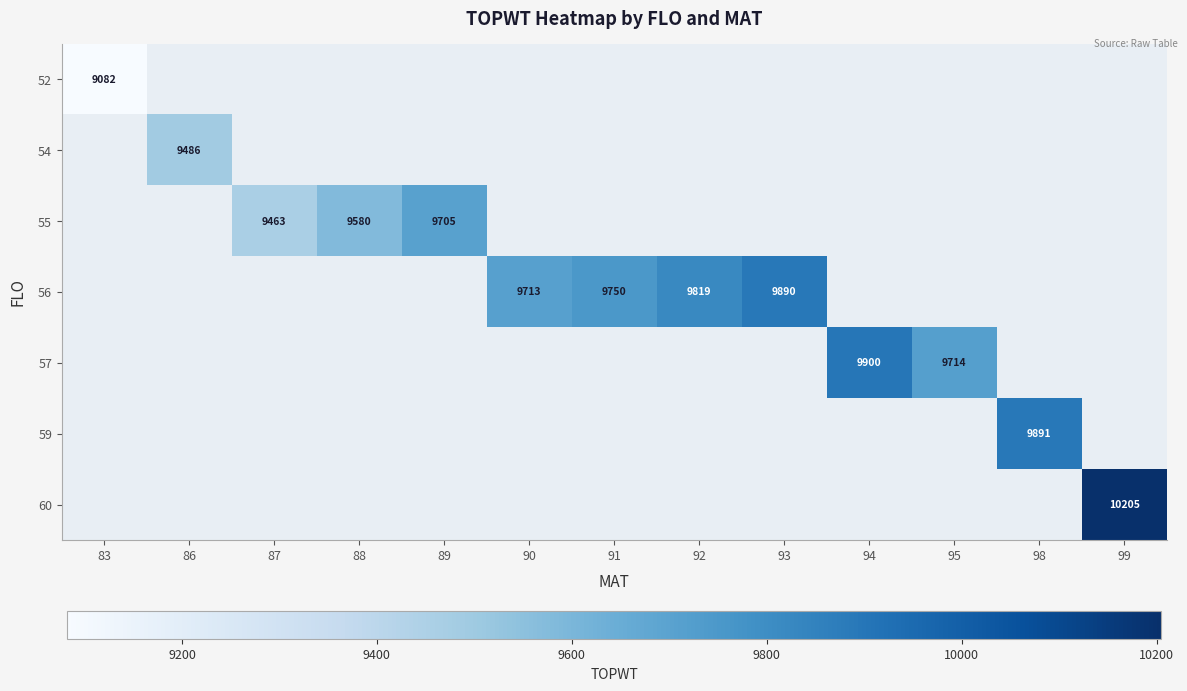

Which label corresponds to the smallest value in the chart?

83